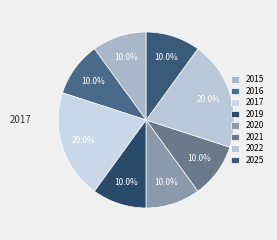

Which has a higher value, 2022 or 2025?

2022